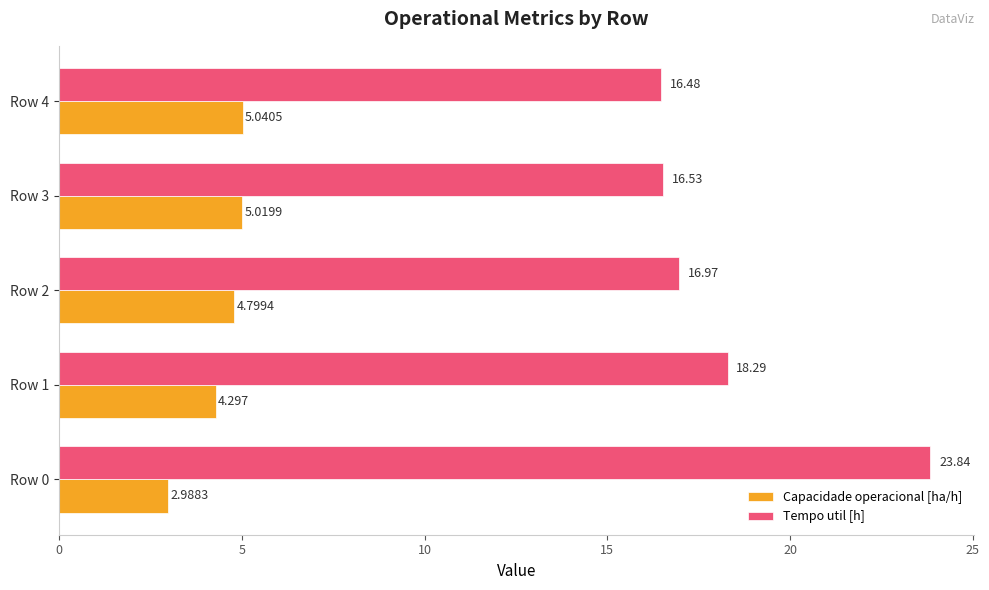

What is the difference between the maximum and second lowest values in the Tempo util [h] series?

7.3